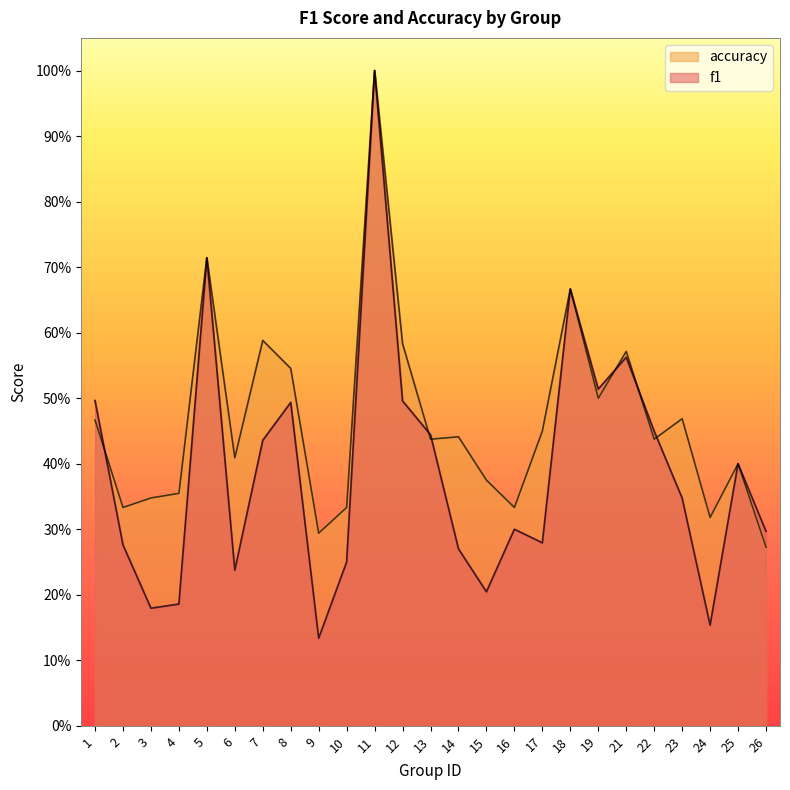

At which label does accuracy reach its minimum?

26